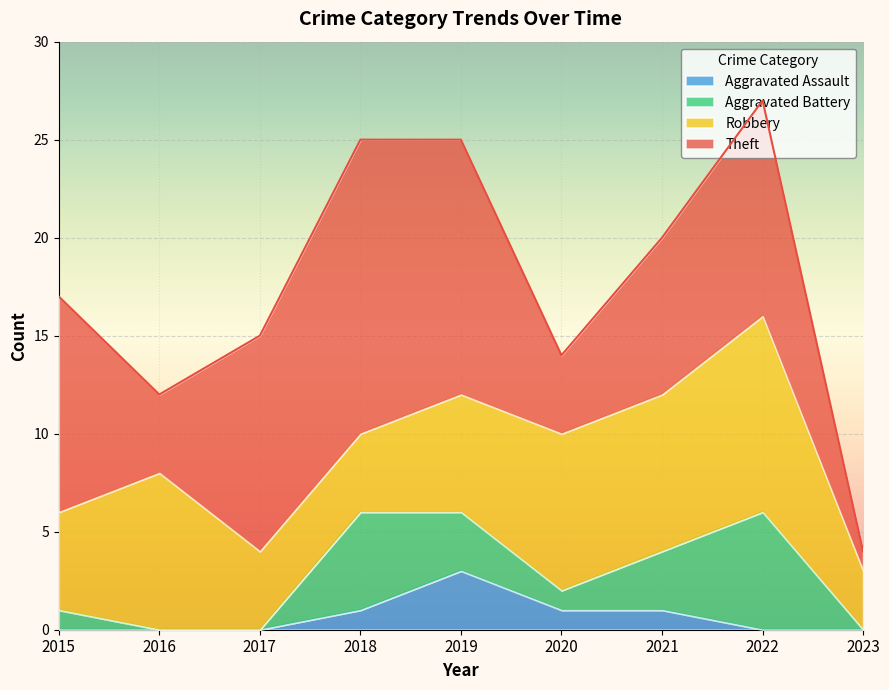

The Aggravated Assault series shows -2 at 2023. True or false?

False